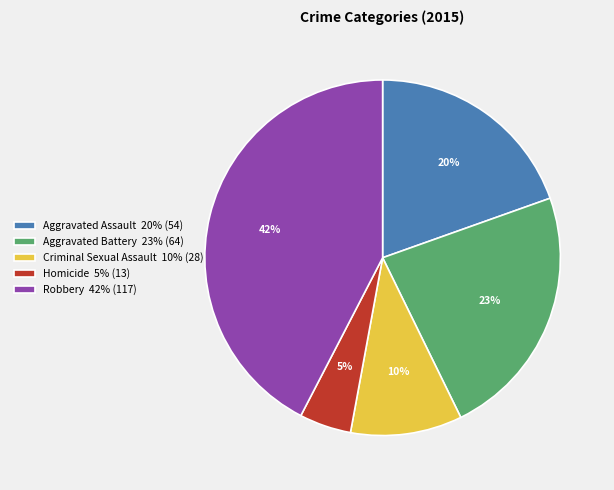

What is the largest slice in the pie chart?

Robbery